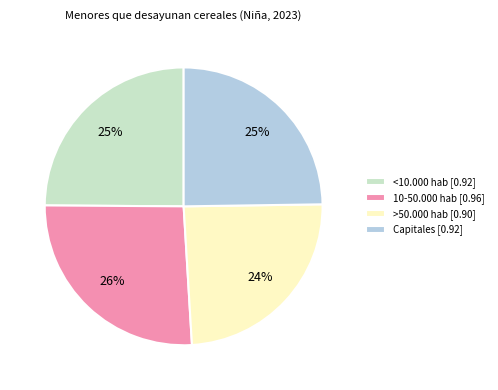

Combined, do Capitales [0.92] and 10-50.000 hab [0.96] account for over 50%?

Yes